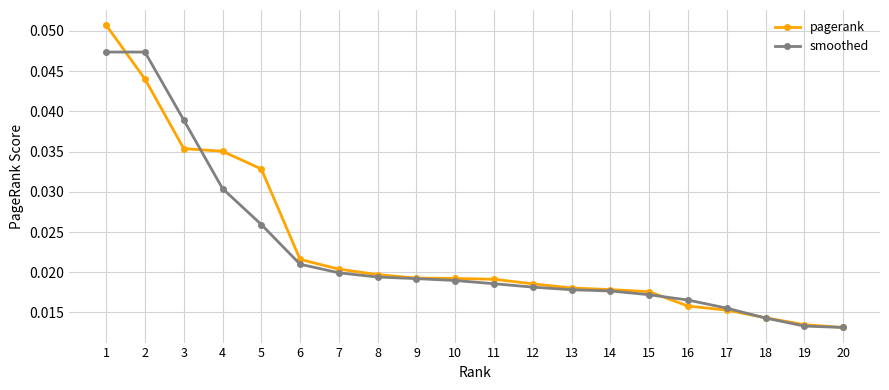

Between 6 and 15, which series saw the biggest shift?

pagerank